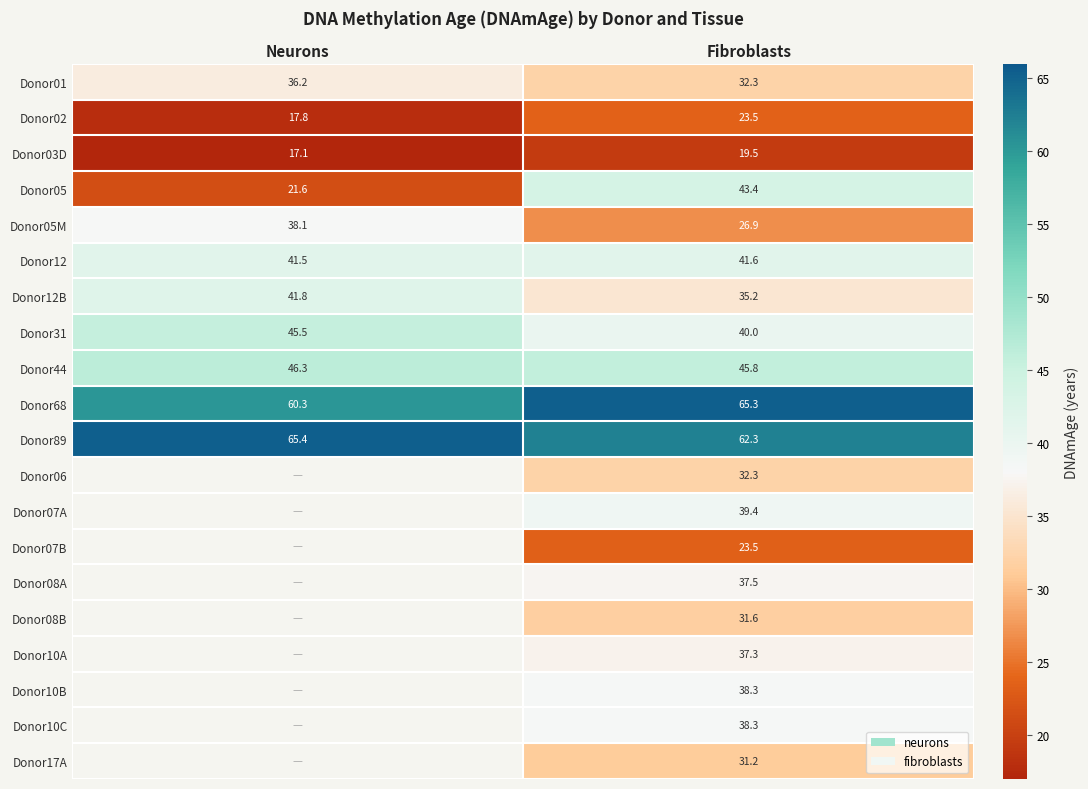

What is the difference between the highest and lowest values at Neurons?

48.3